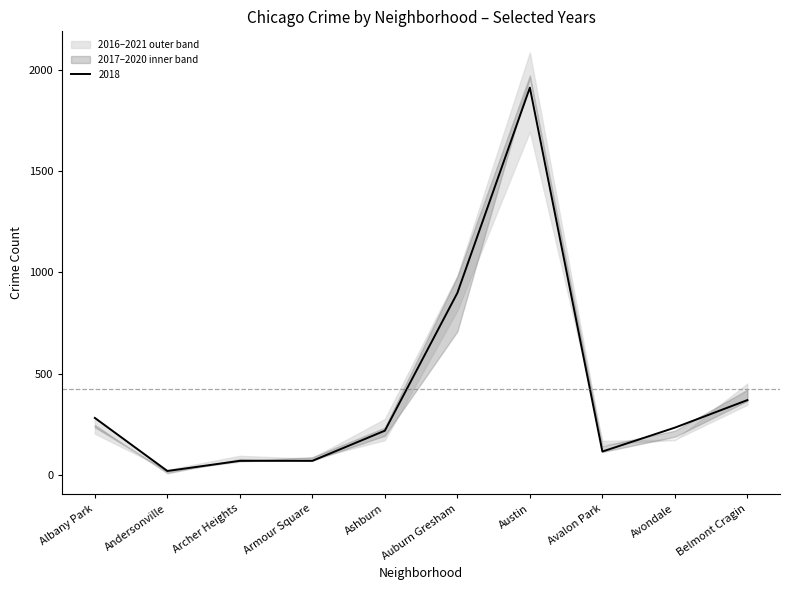

The value of 2018 at Ashburn is 218. True or false?

True